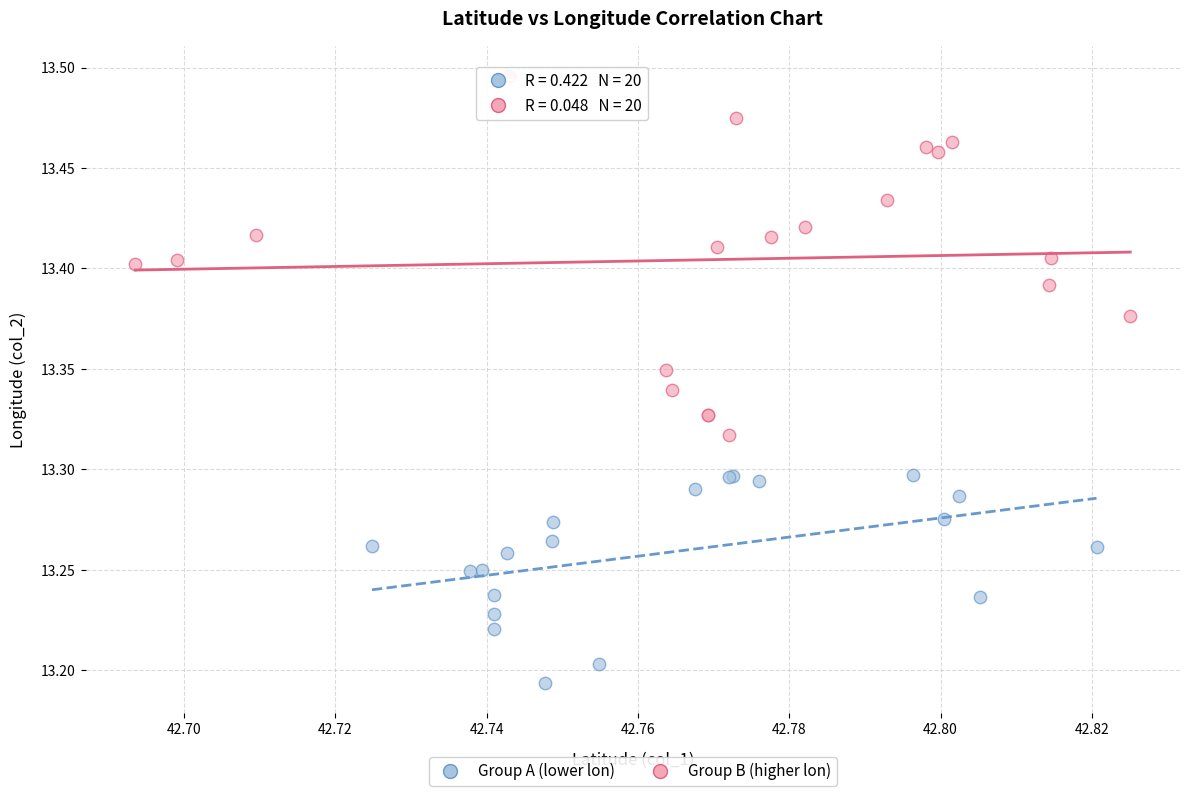

What are all the series names shown in the legend?

Group A (lower lon), Group B (higher lon)